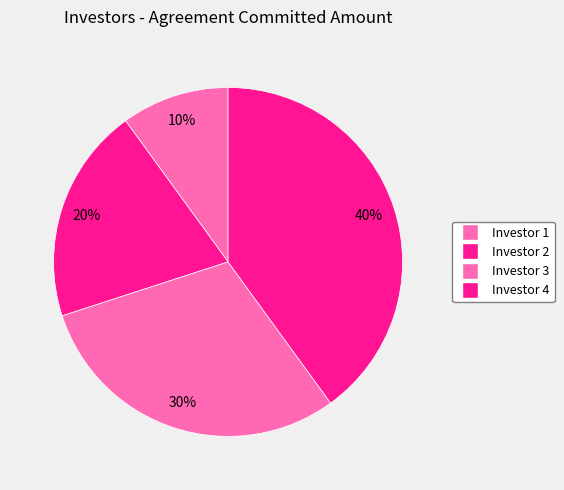

How many segments does this pie chart have?

4